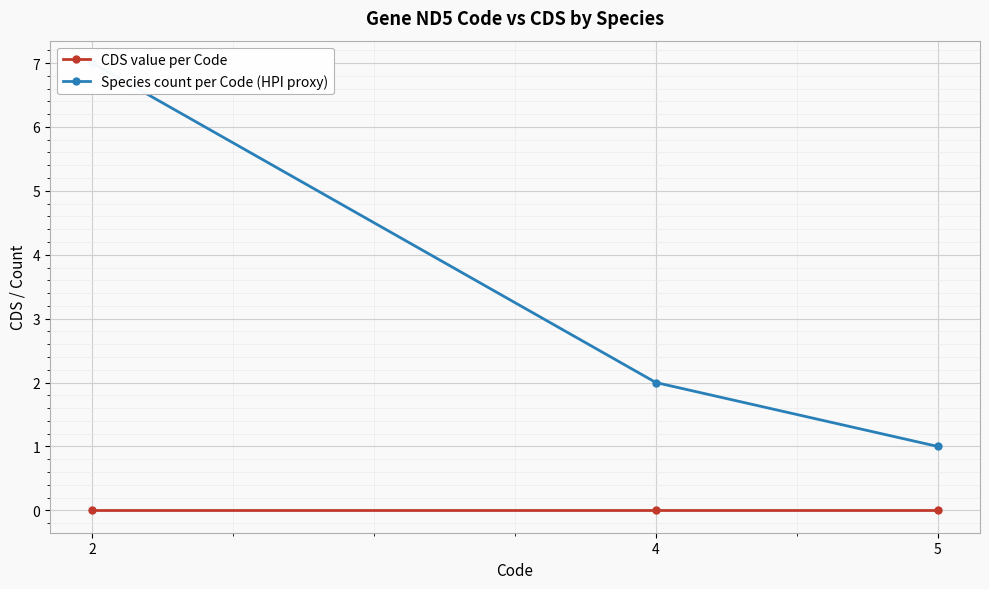

At how many categories does at least one series exceed 2?

1